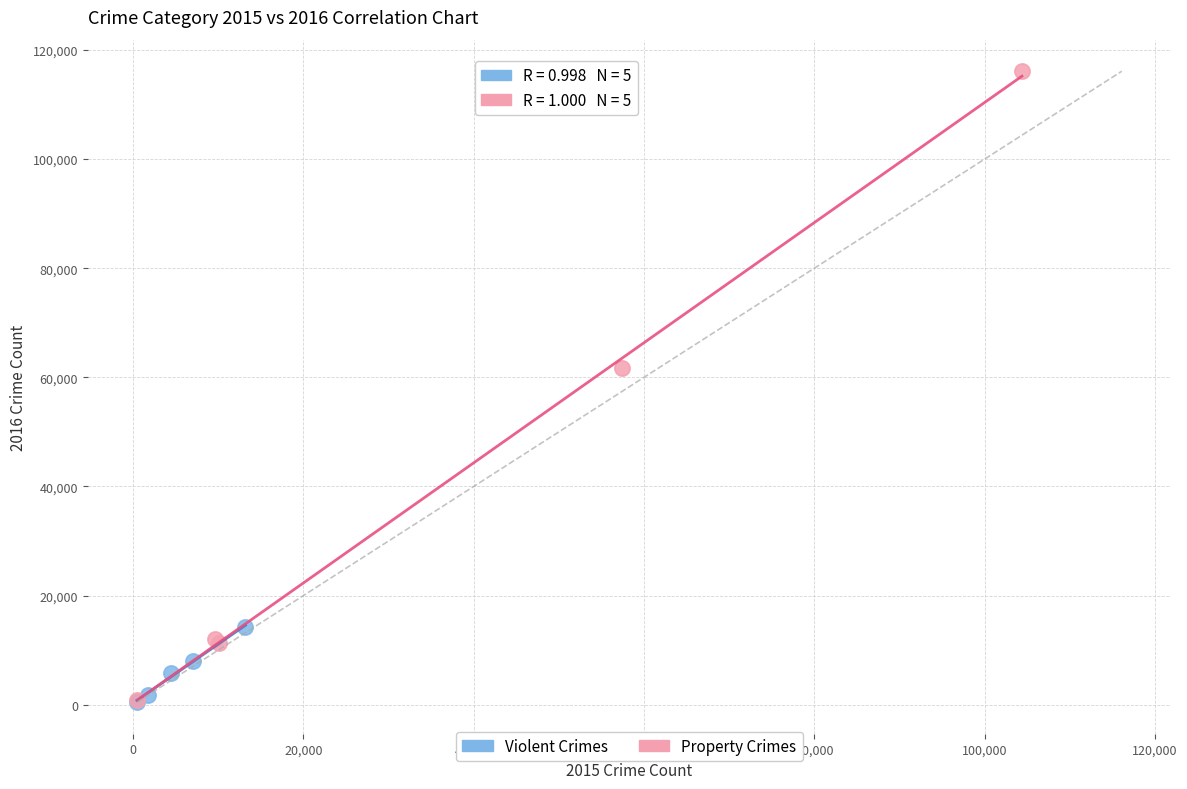

Which series reaches the maximum Y coordinate?

Property Crimes